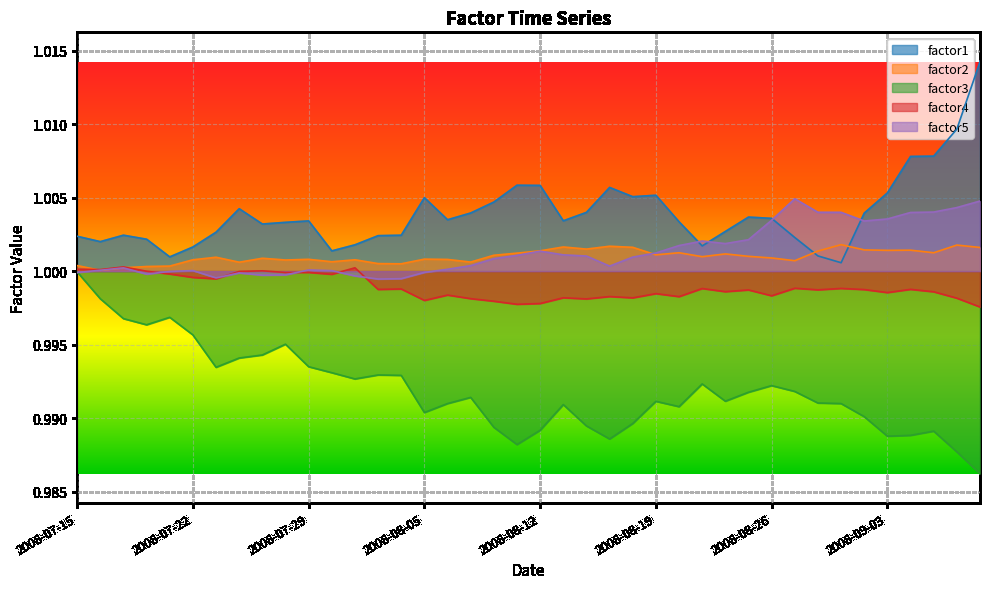

At how many categories does at least one series exceed 1?

40